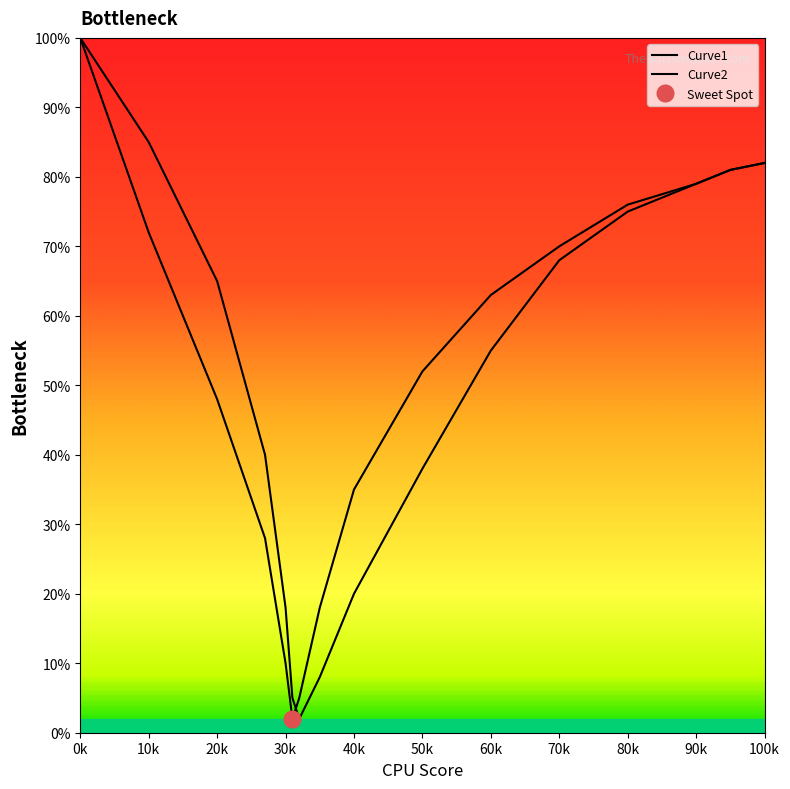

What is the total value across all series at 70k?

138